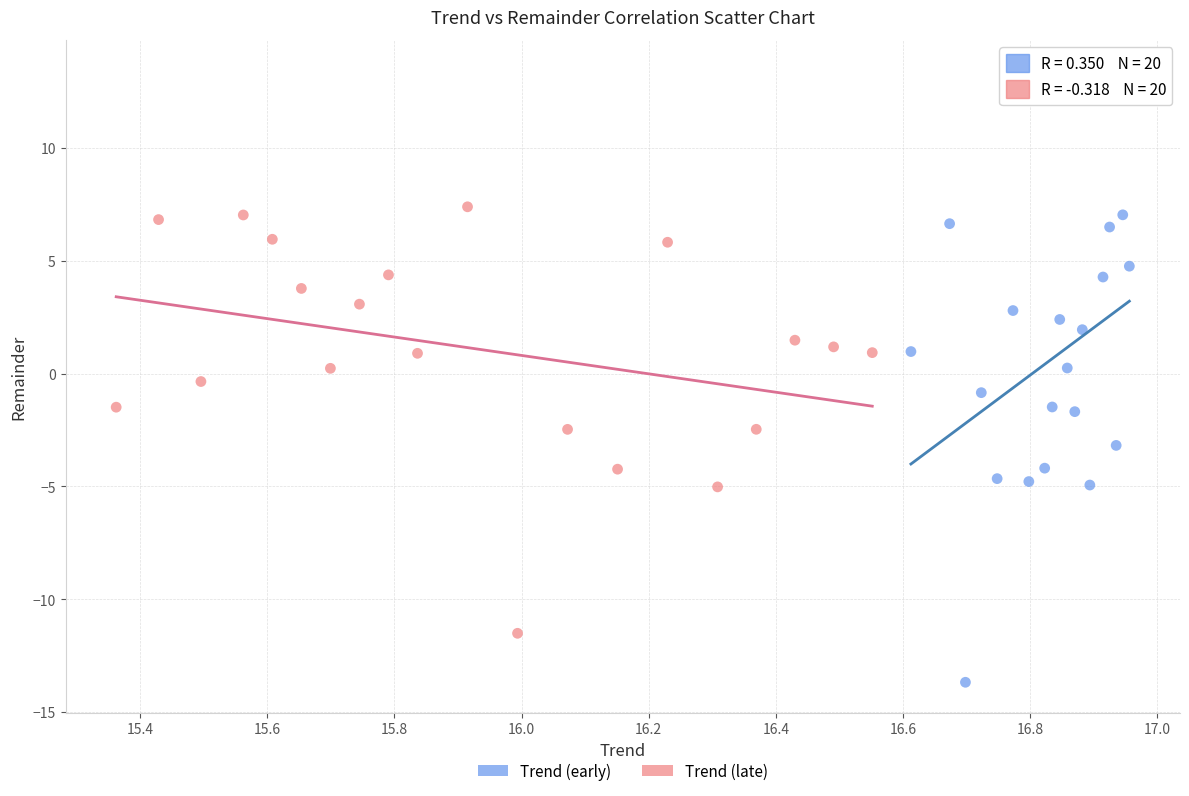

Which series reaches the minimum Y coordinate?

Trend (early)